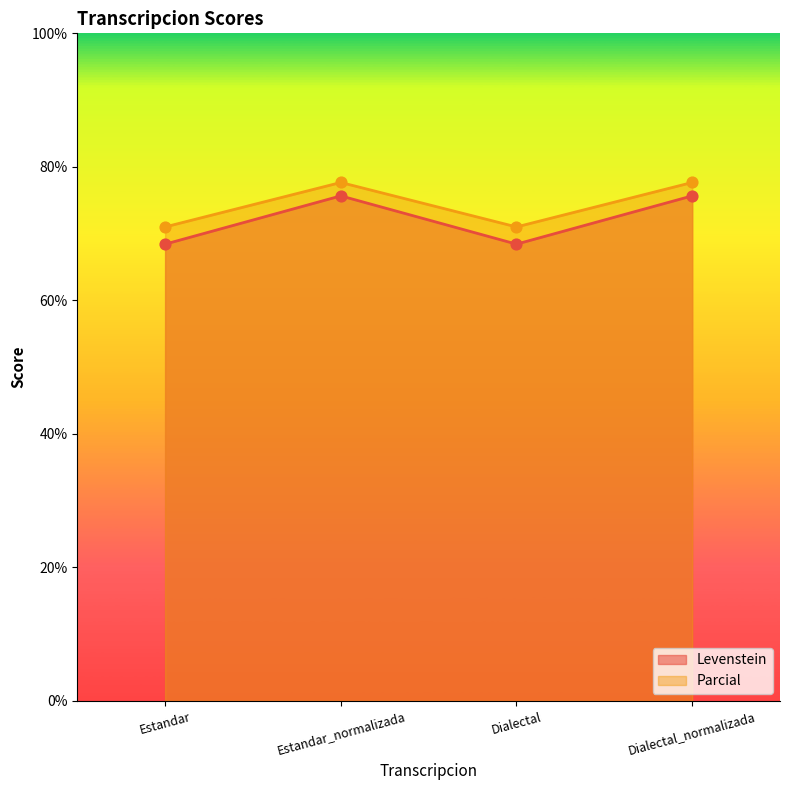

At how many categories does at least one series exceed 73?

2